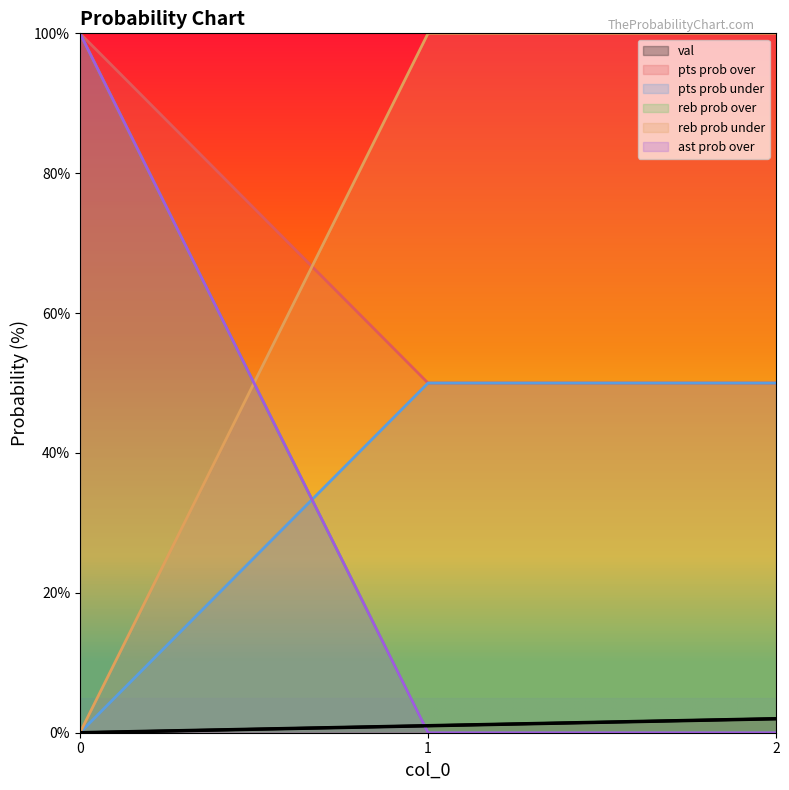

What is the total value across all series at 0?

300